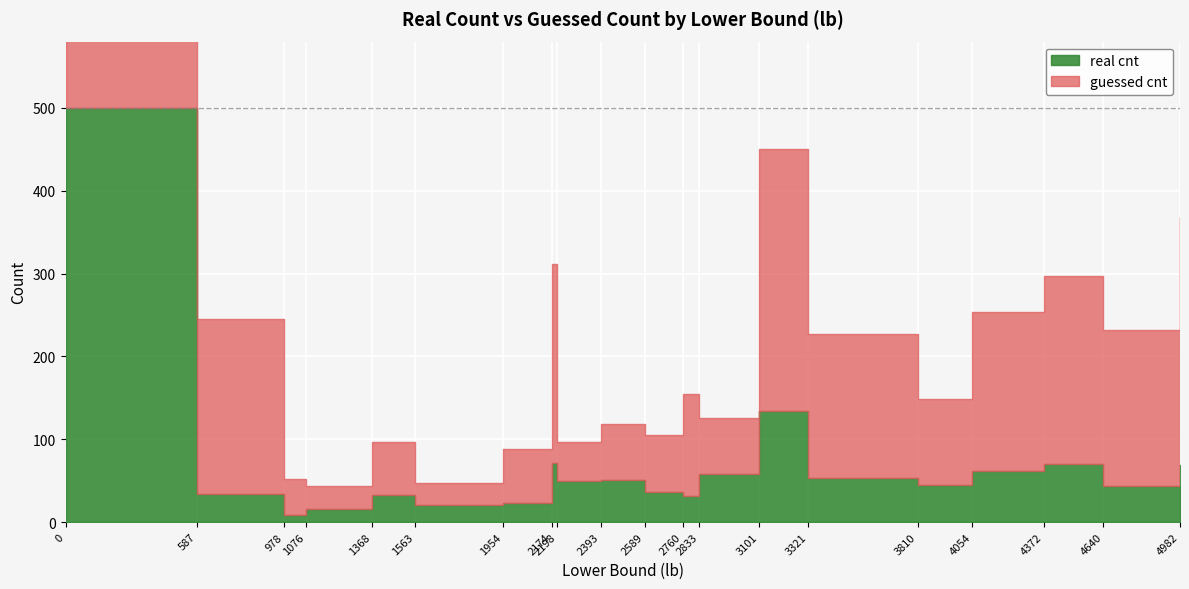

How many lines are shown in the chart?

2